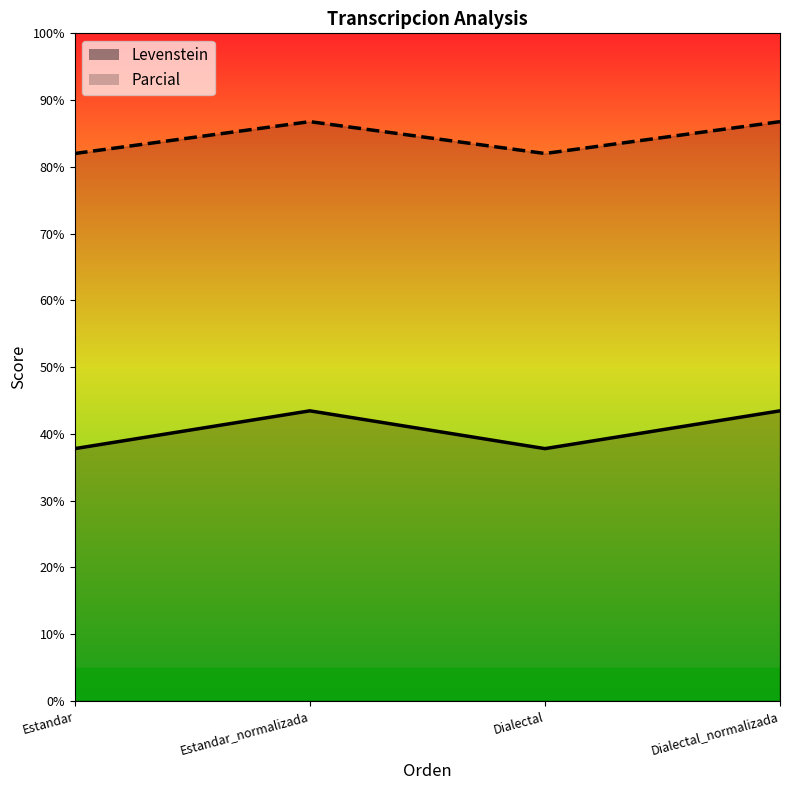

Rank the series by their maximum value, from lowest to highest.

Levenstein, Parcial